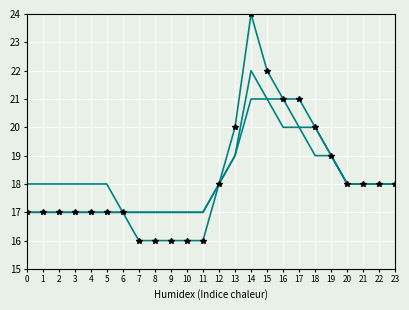

How many lines are shown in the chart?

3